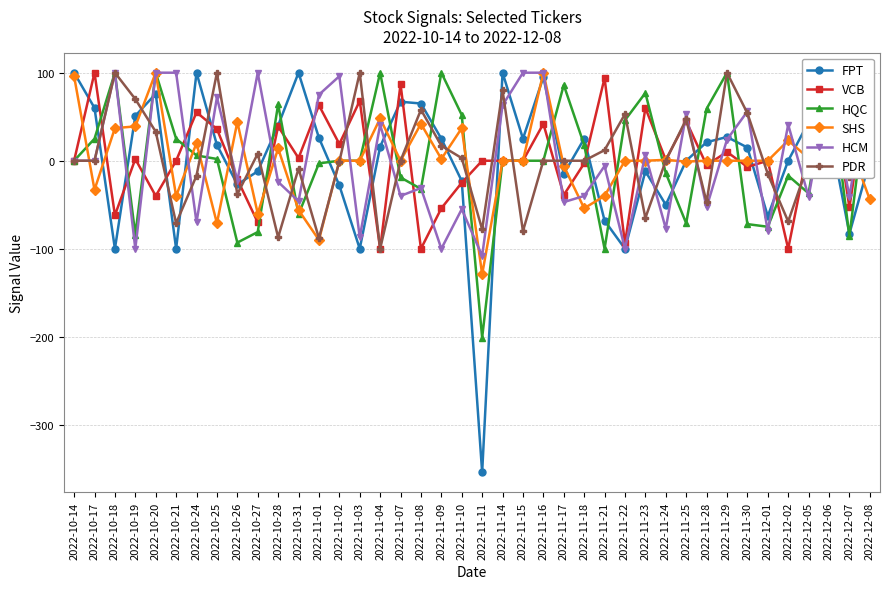

After their last crossing, which series has the higher values: HCM or PDR?

HCM